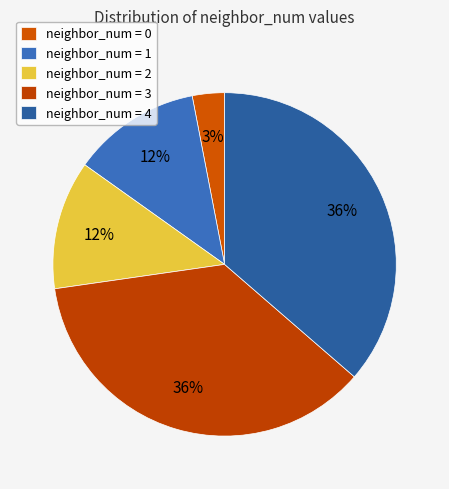

How many slices are in this pie chart?

5